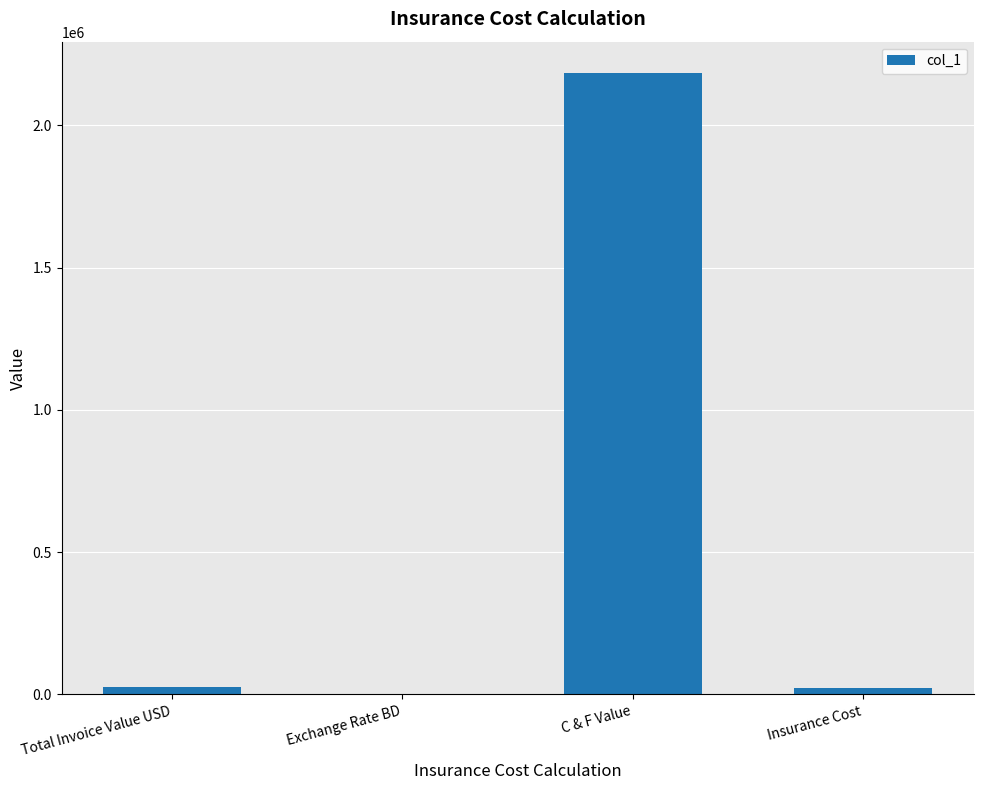

Approximately how many times larger is the value at C & F Value compared to Insurance Cost?

100.0